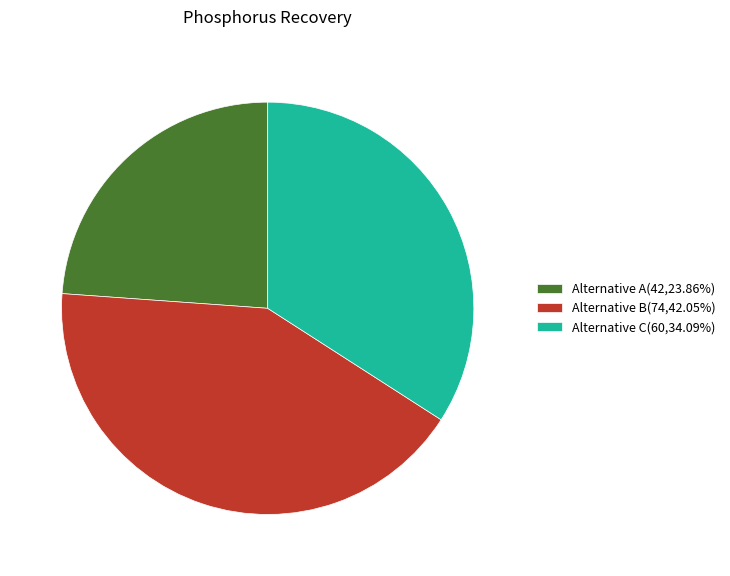

Which category has the smallest portion of the pie?

Alternative A